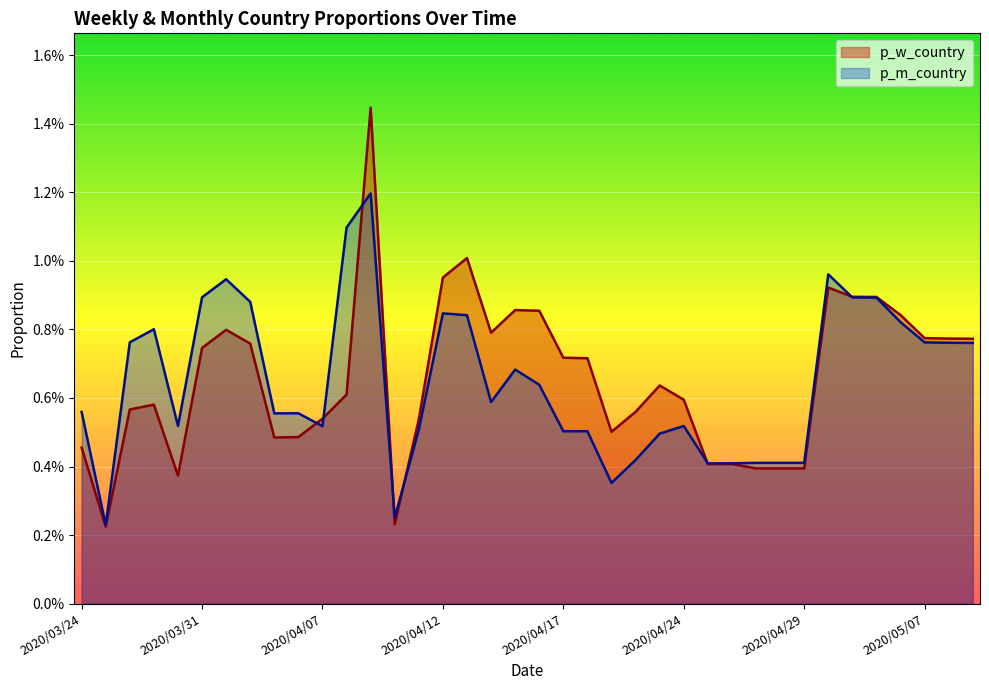

At which label does p_m_country reach its minimum?

2020/03/25